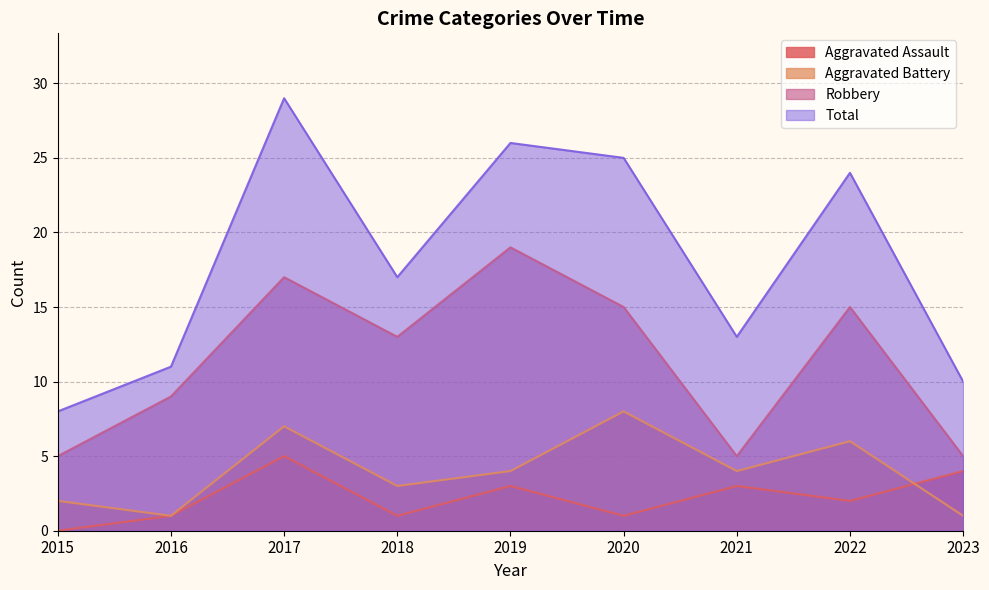

What is the difference between the Total values at 2015 and 2017?

21